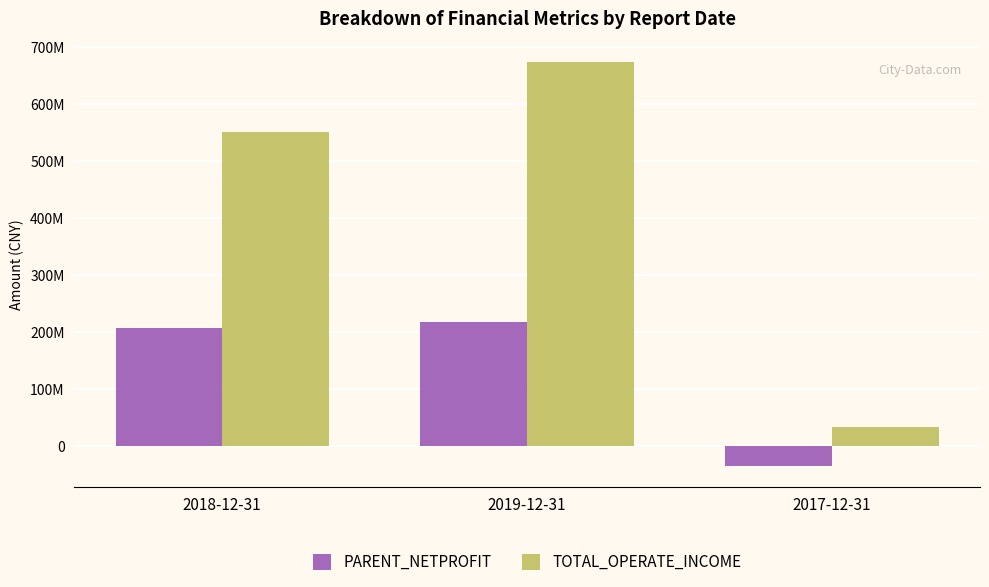

What are all the series names shown in the legend?

PARENT_NETPROFIT, TOTAL_OPERATE_INCOME